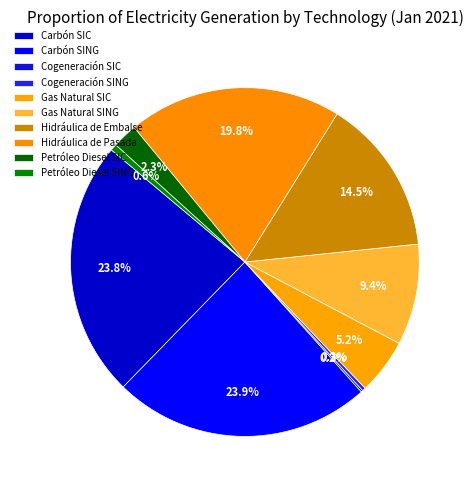

How many segments does this pie chart have?

10